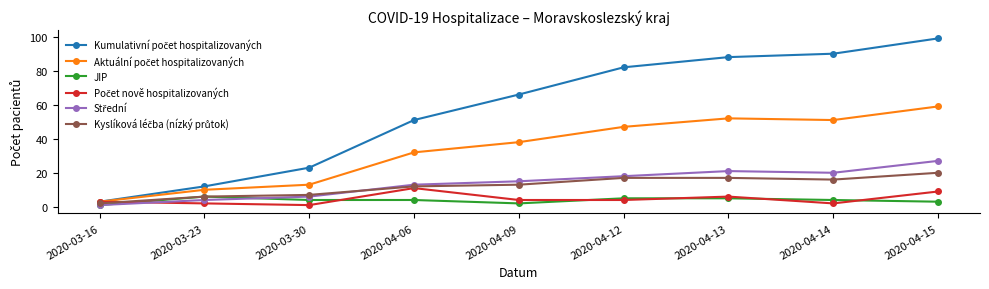

Which label corresponds to the largest value in the chart?

2020-04-15